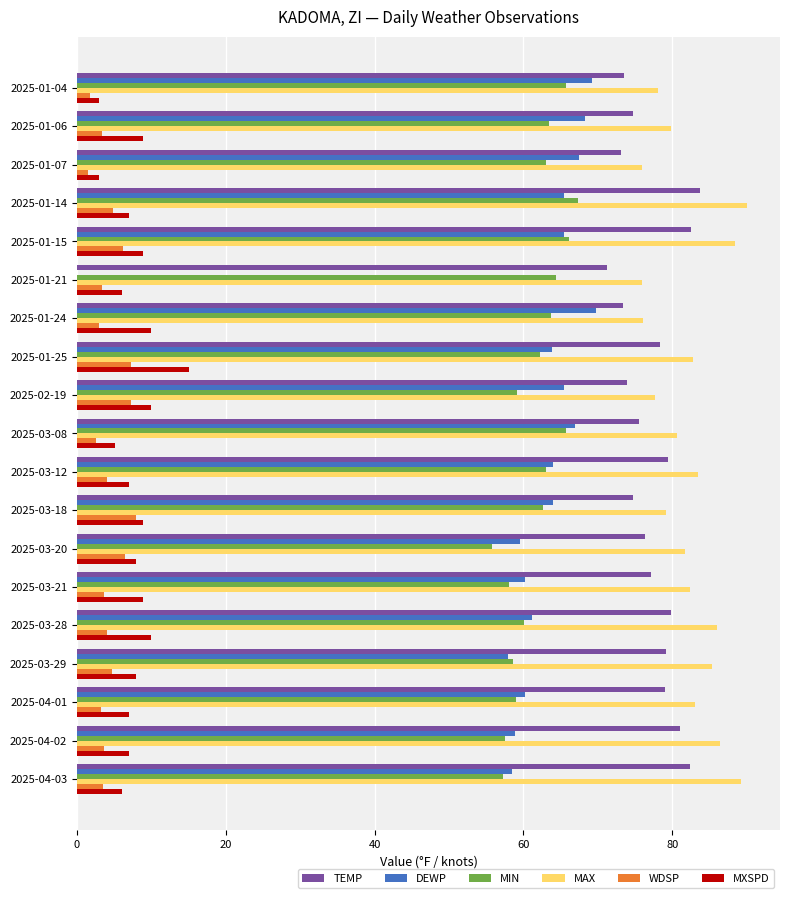

Which series changed the most between 2025-01-04 and 2025-01-21?

DEWP